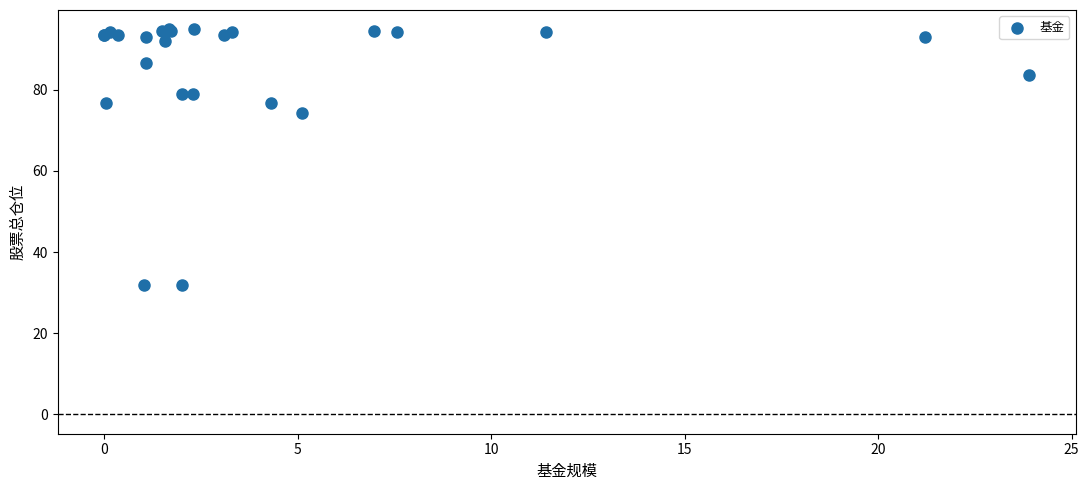

What Y value in the scatter plot is closest to 63?

74.4